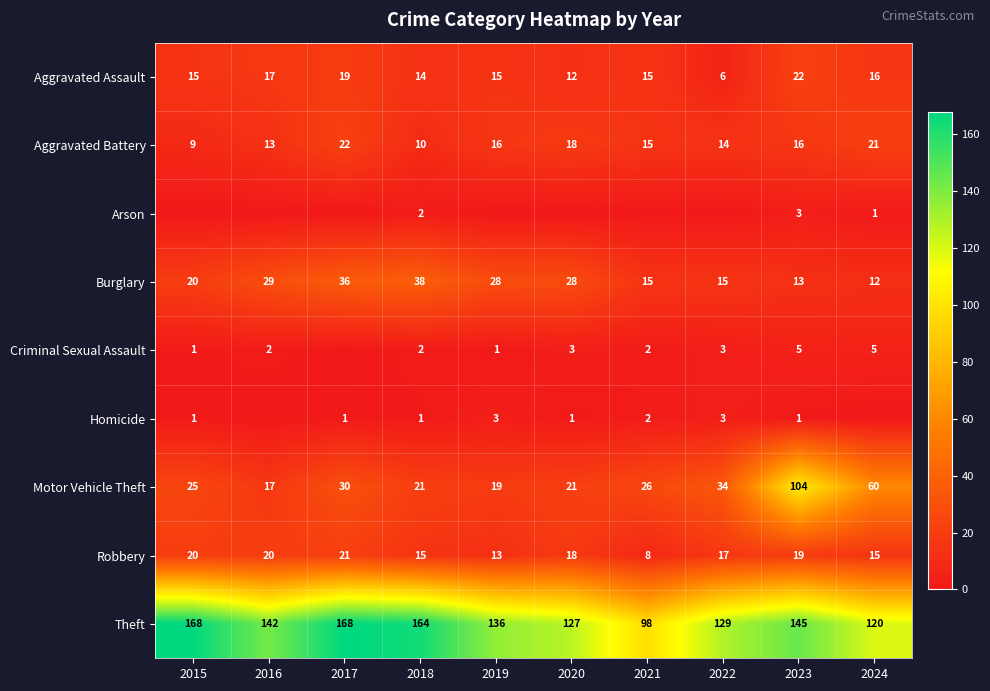

What value does the Theft series have at 2015?

168